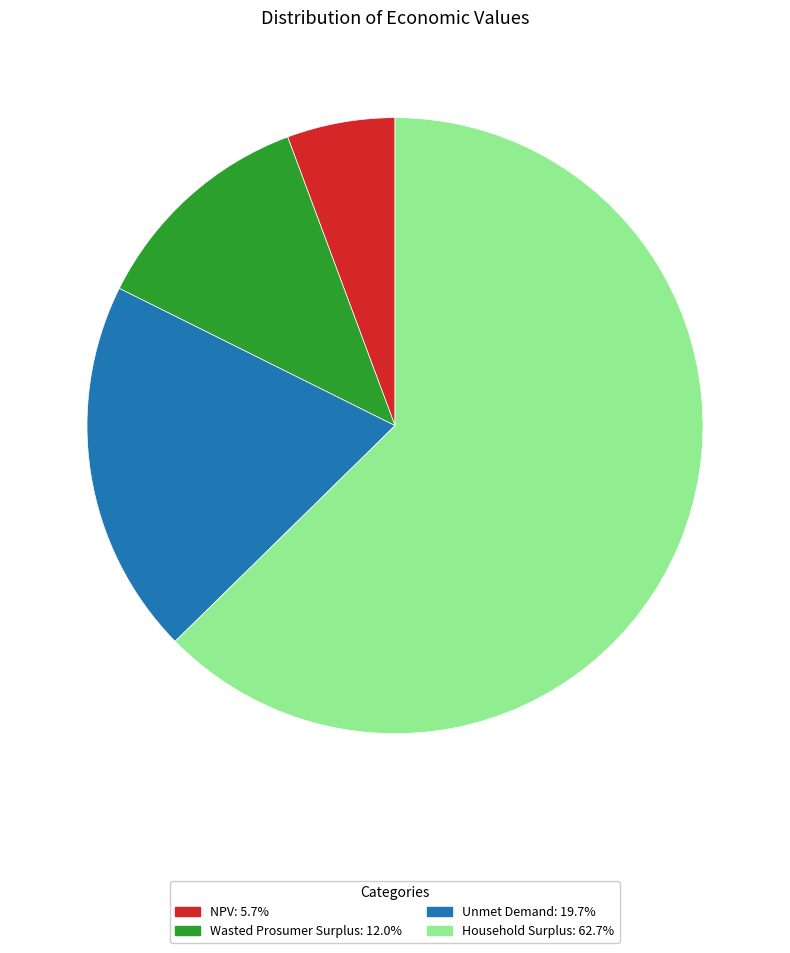

Approximately how many times larger is the value at NPV compared to Wasted Prosumer Surplus?

0.5